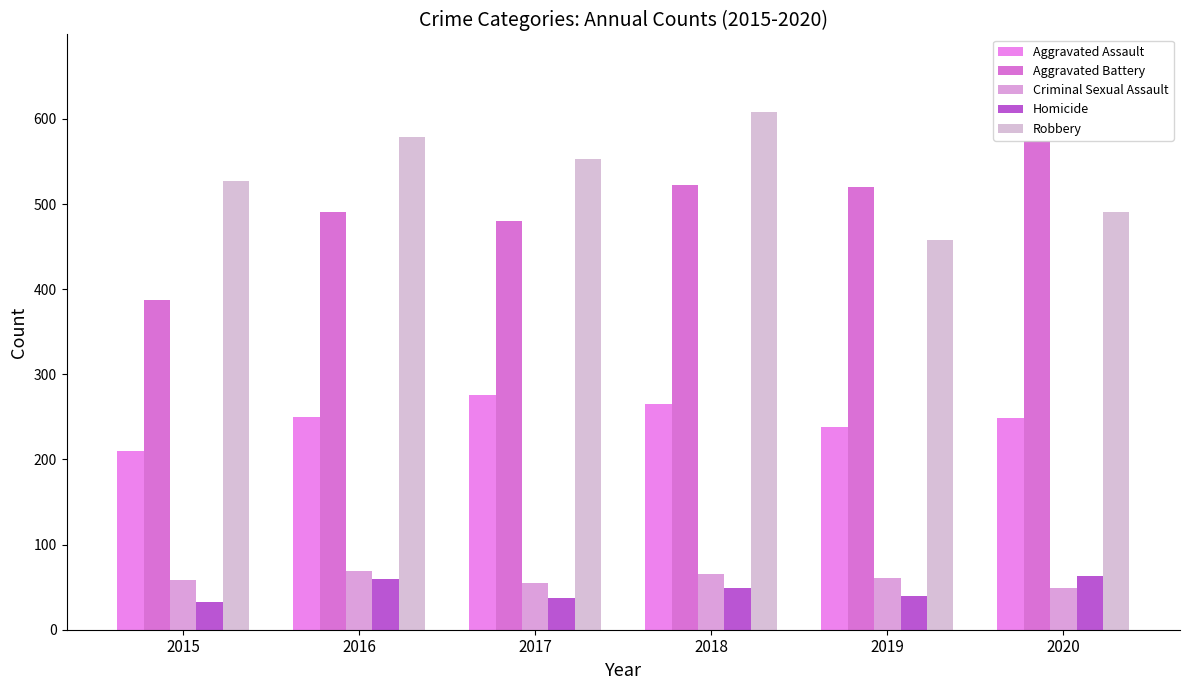

Between 2015 and 2019, which series saw the biggest shift?

Aggravated Battery